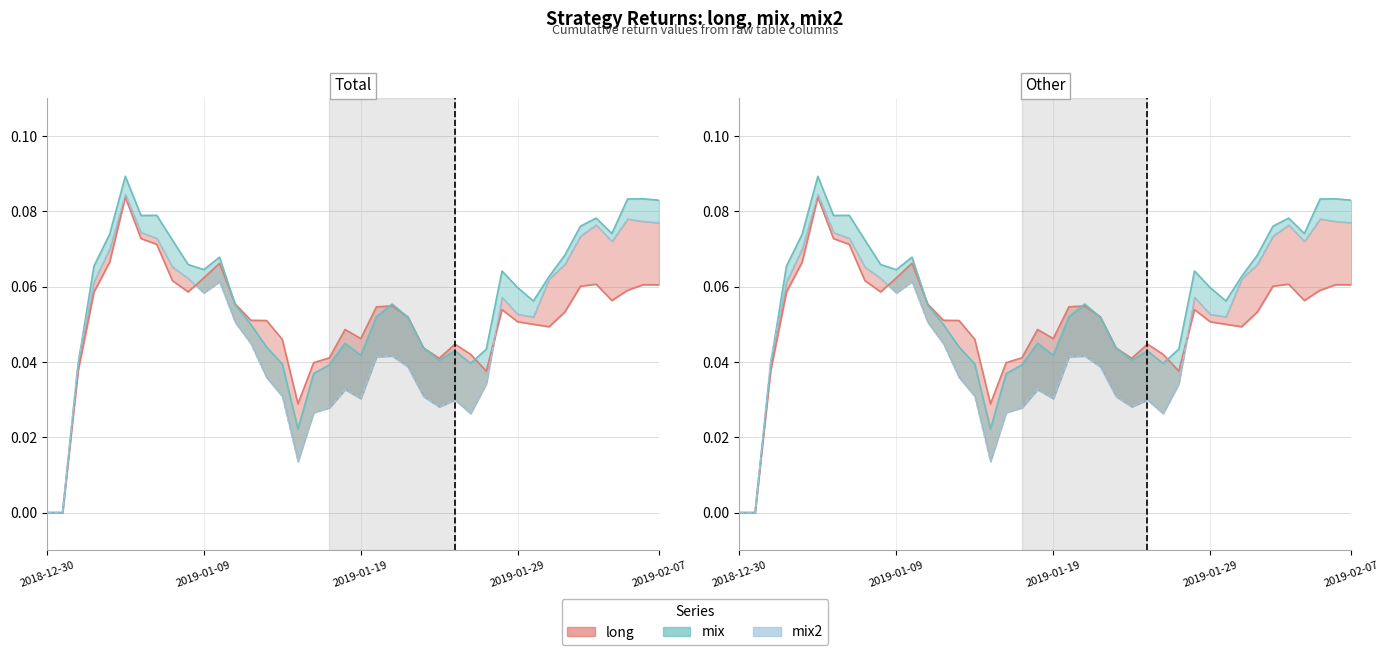

List the series in order of their peak value, highest first.

mix, mix2, long